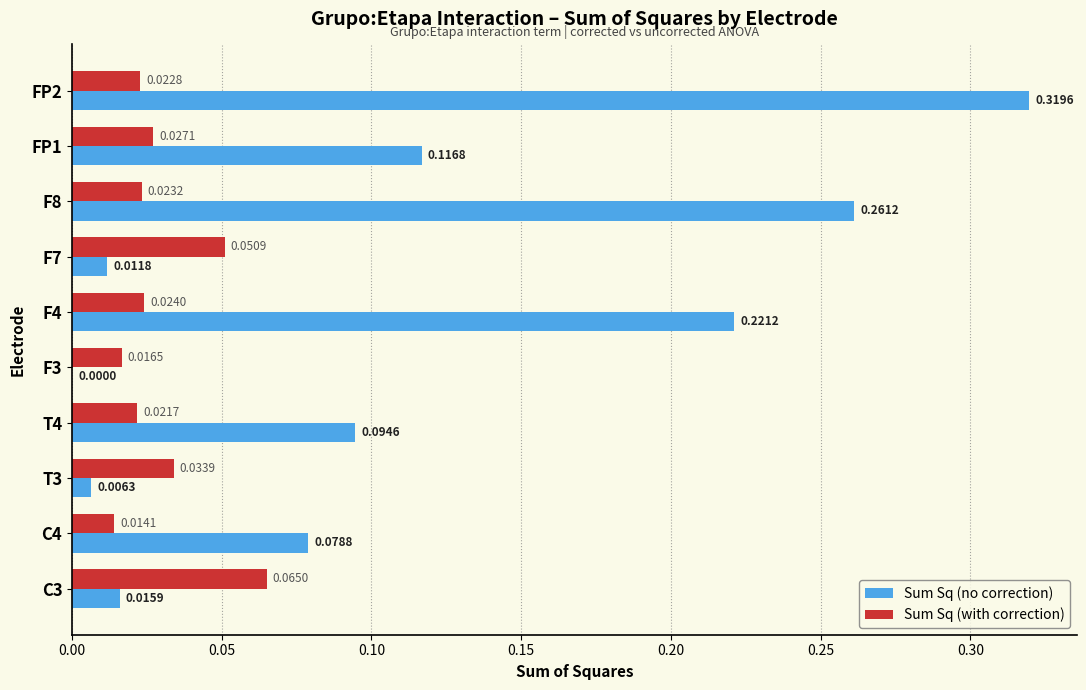

Which series has the largest total across all categories?

Sum Sq (no correction)